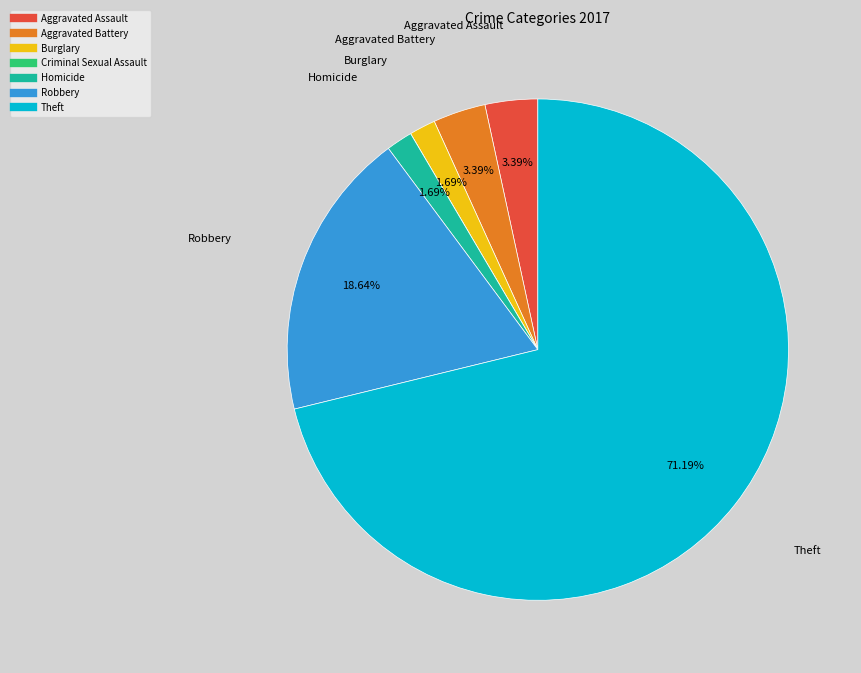

Which slice is the largest?

Theft